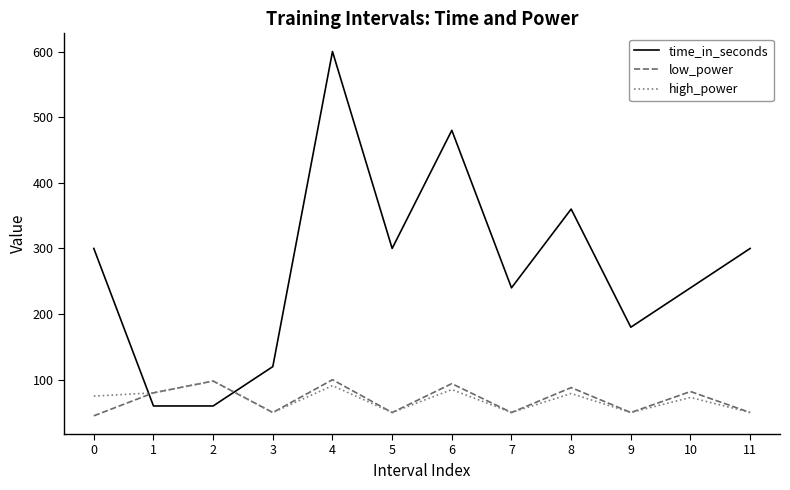

Count the number of data series in this chart.

3